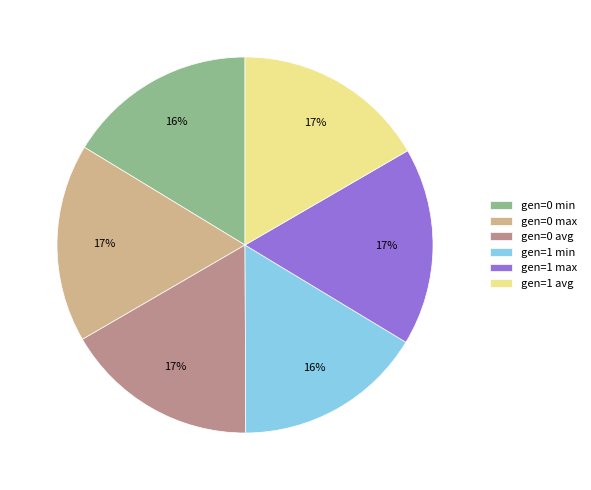

What percentage is the gen=0 avg slice, to the nearest percent?

17%